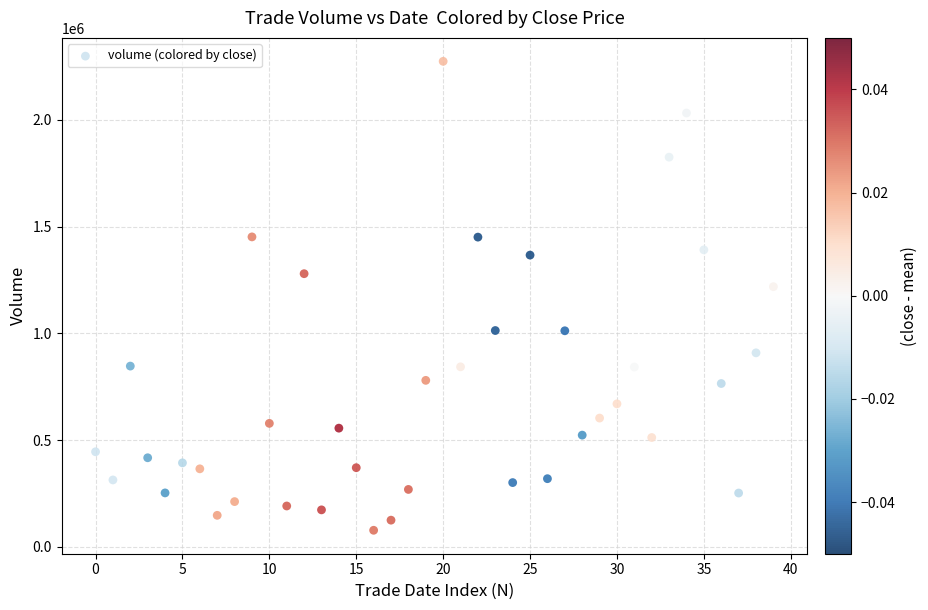

What Y value in the scatter plot is closest to 1175861?

1218656